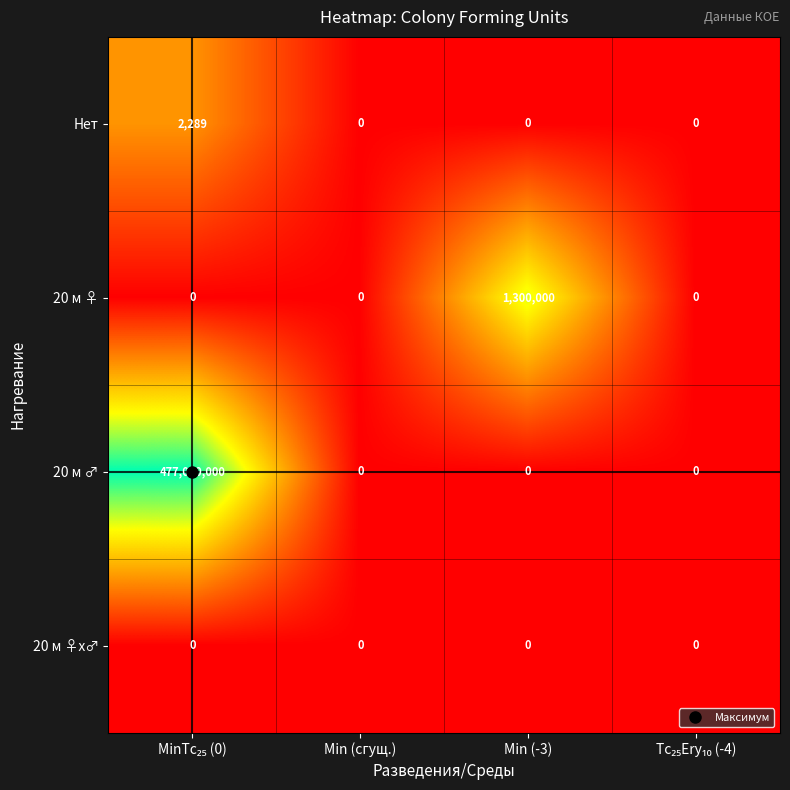

True or false: 20 м ♂ has a value of 0 at Min (-3).

True